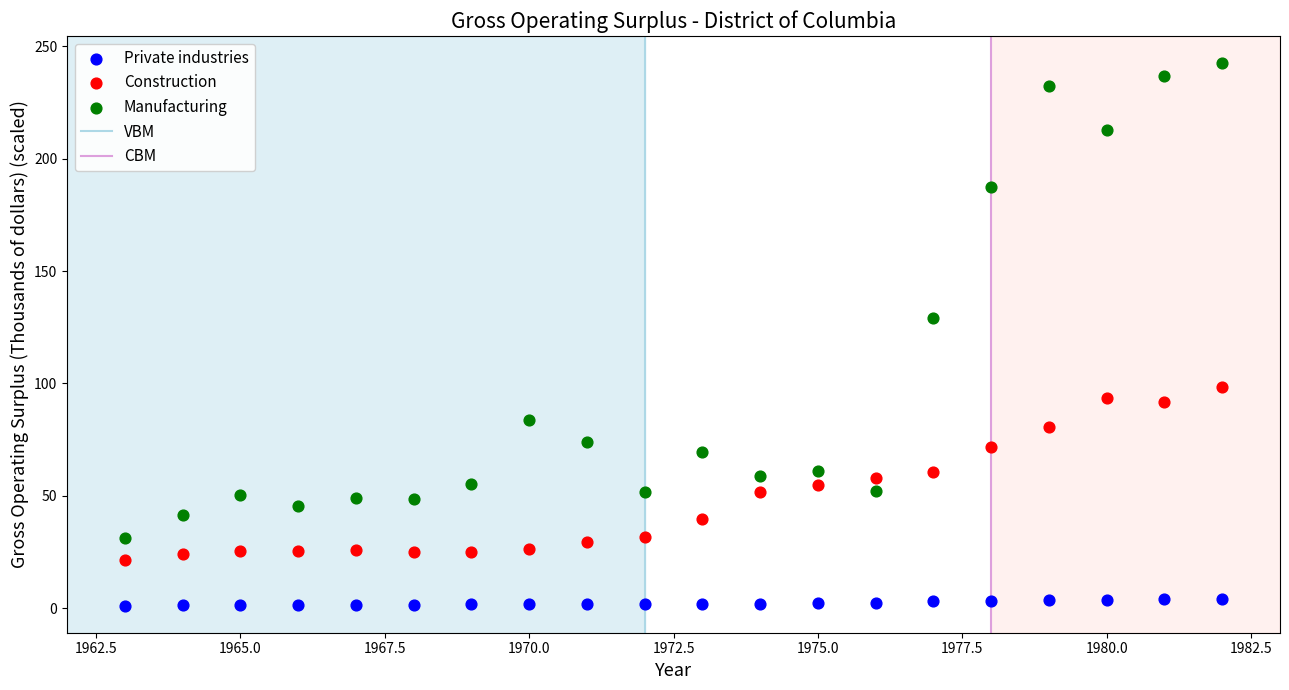

Across all data points, what is the range of X values (max minus min)?

19.0